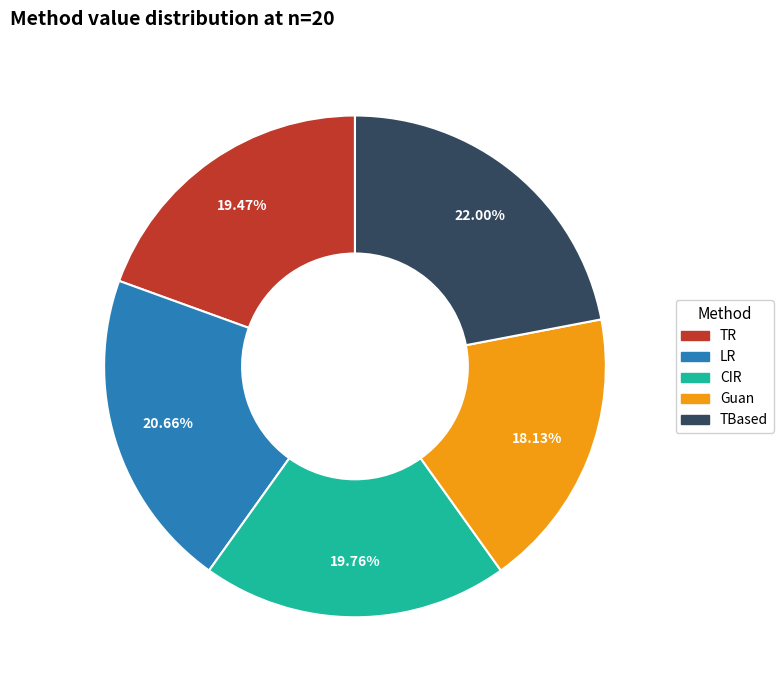

Does any single category account for the majority?

No